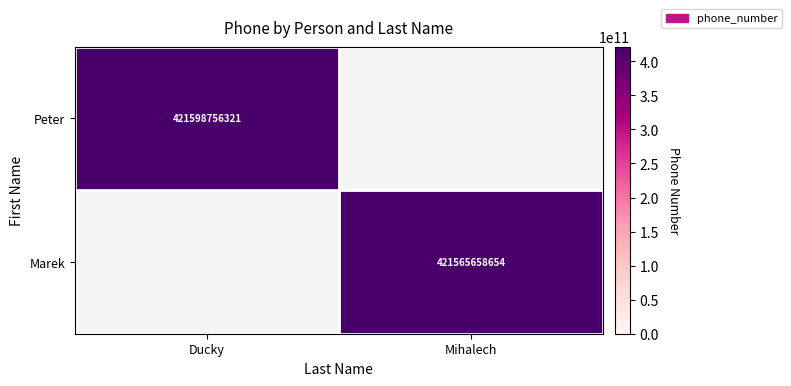

True or false: Marek has a value of 421565658654 at Mihalech.

True